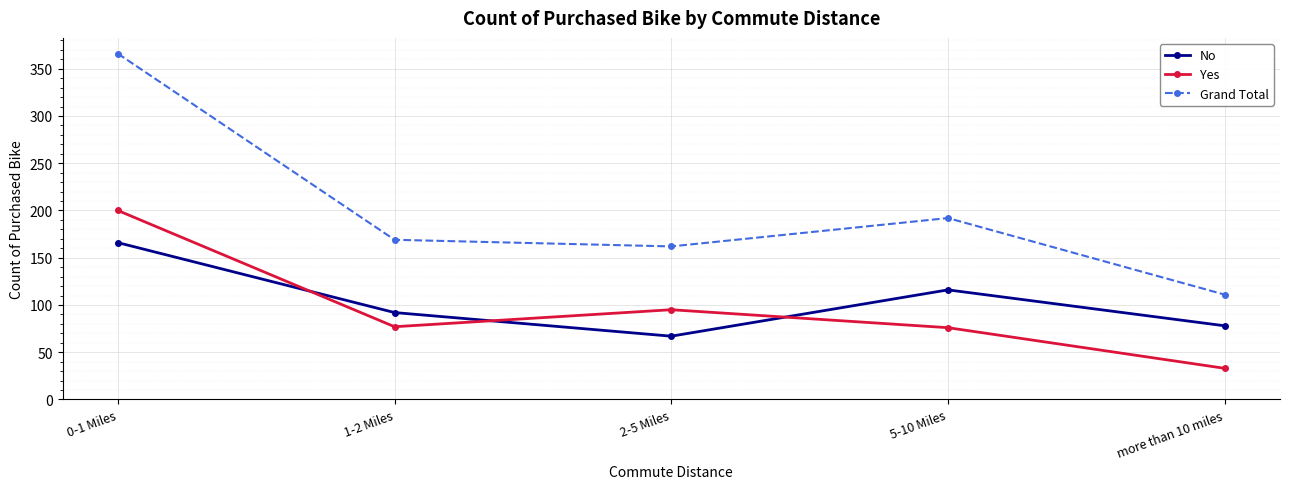

How many times do Yes and No cross each other?

3